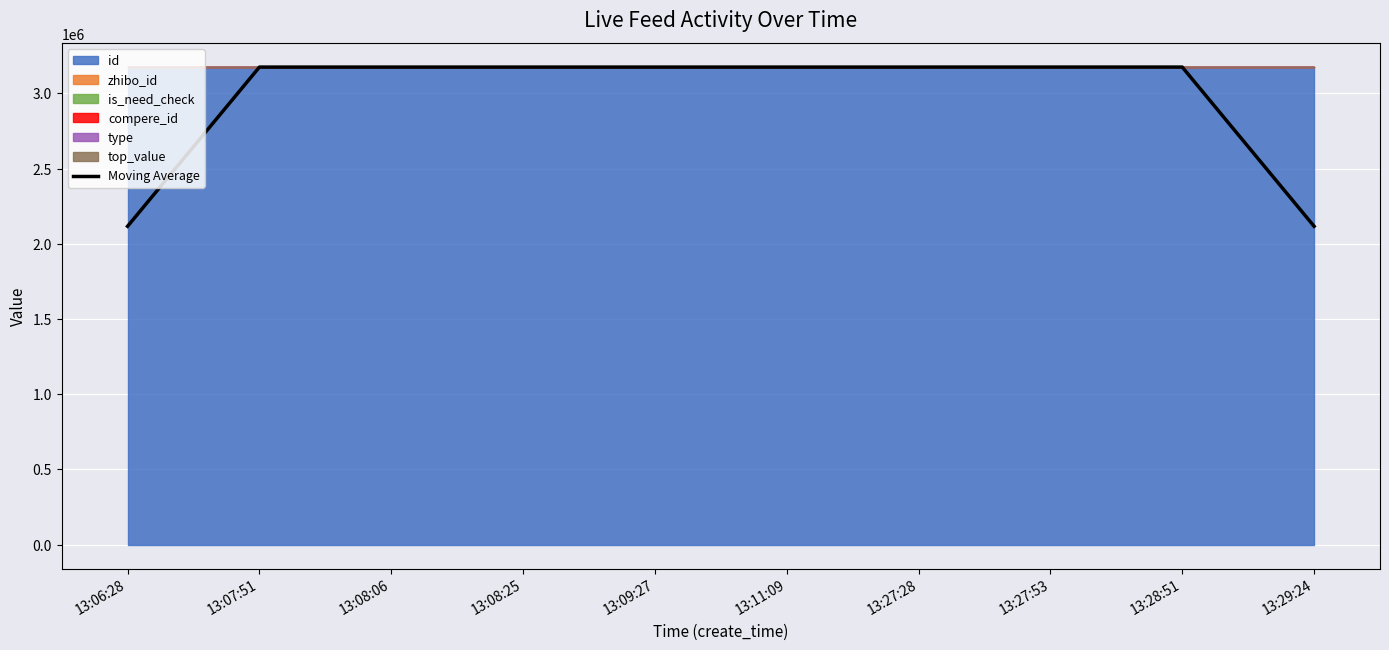

Count the number of categories in the chart.

10